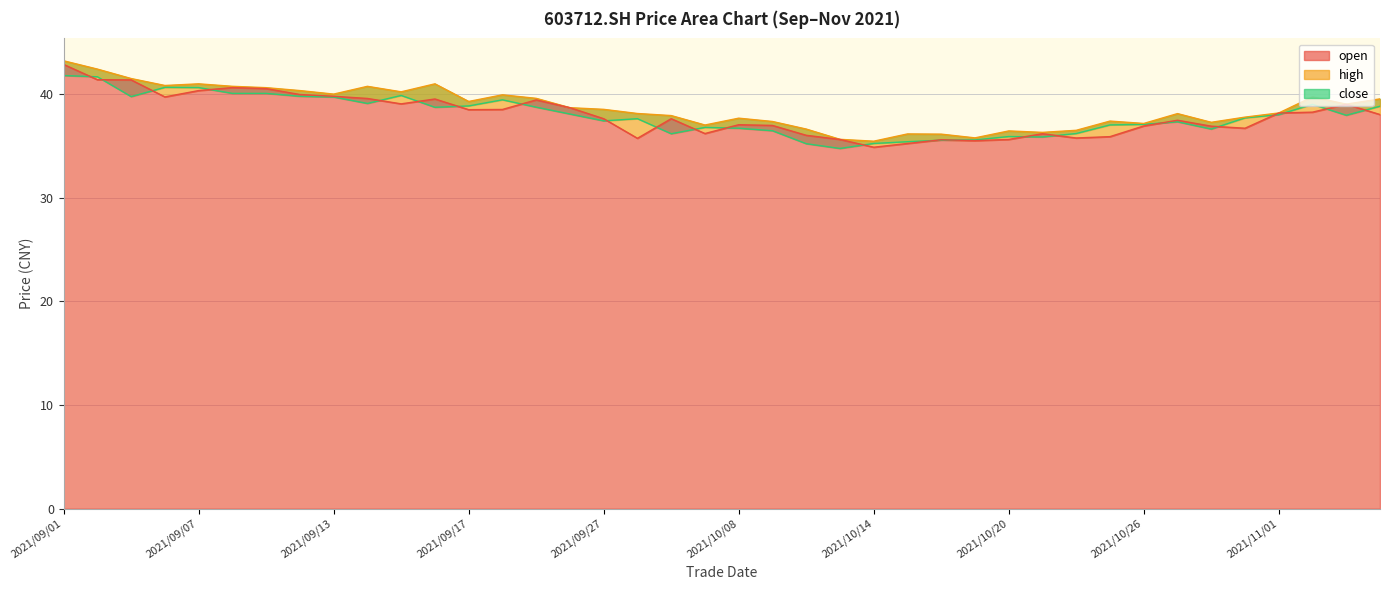

Rank the categories by open value from highest to lowest.

2021/09/01, 2021/09/02, 2021/09/03, 2021/09/08, 2021/09/09, 2021/09/07, 2021/09/10, 2021/09/13, 2021/09/06, 2021/09/14, 2021/09/16, 2021/09/23, 2021/09/15, 2021/11/03, 2021/09/24, 2021/09/22, 2021/09/17, 2021/11/02, 2021/11/01, 2021/11/04, 2021/09/27, 2021/09/29, 2021/10/27, 2021/10/08, 2021/10/11, 2021/10/26, 2021/10/28, 2021/10/29, 2021/09/30, 2021/10/21, 2021/10/12, 2021/10/25, 2021/10/22, 2021/09/28, 2021/10/13, 2021/10/20, 2021/10/18, 2021/10/19, 2021/10/15, 2021/10/14